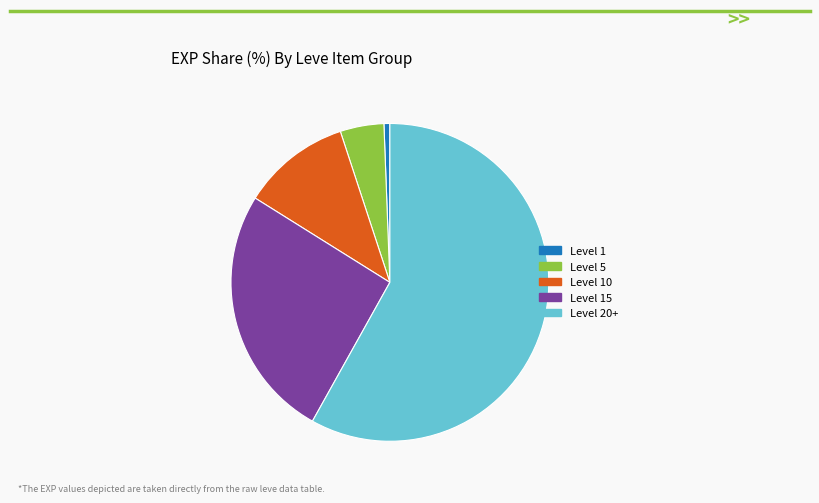

How many segments does this pie chart have?

5